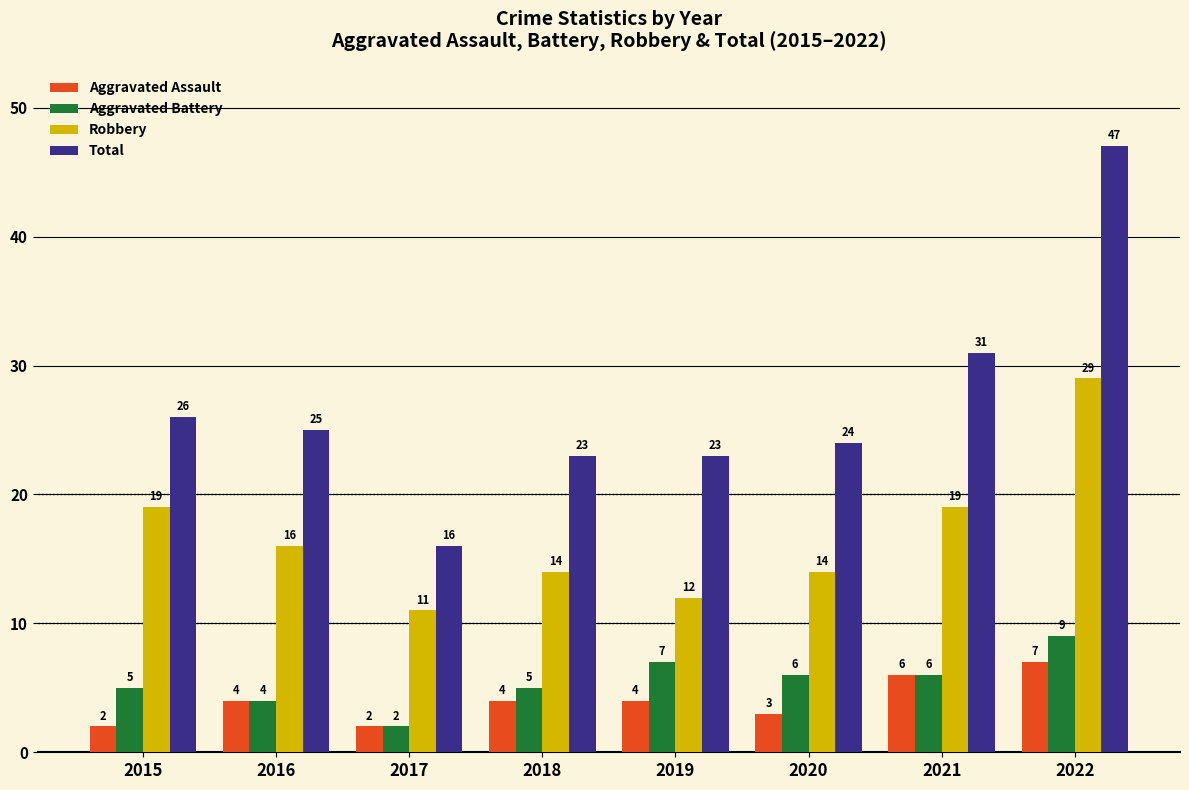

Is it true that Robbery equals 22 at 2016?

False